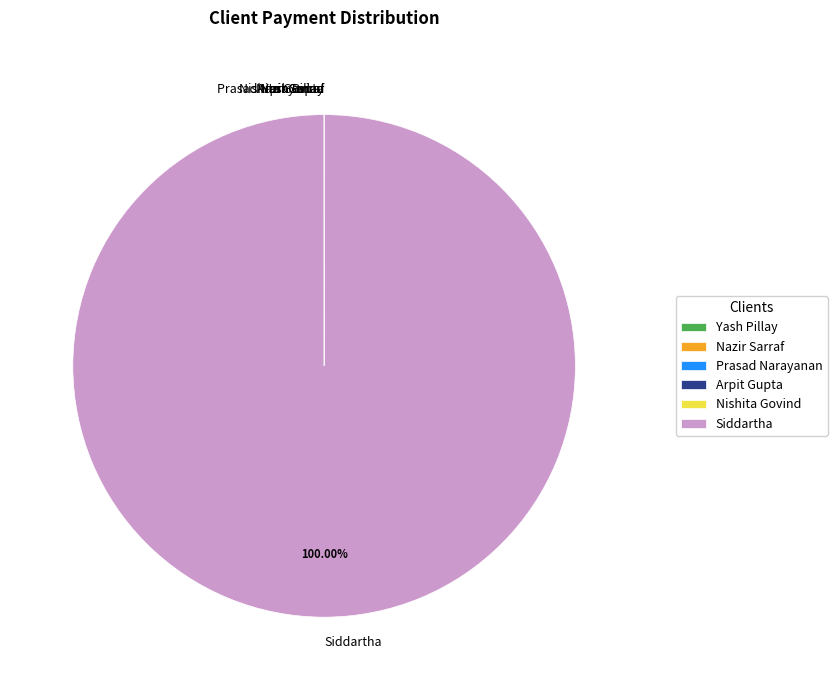

Which category has the biggest portion of the pie?

Siddartha